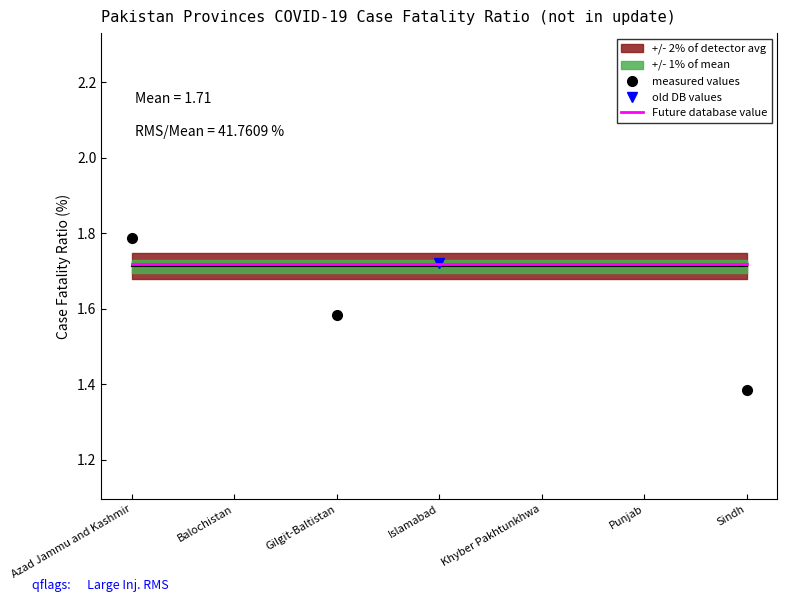

Where is the first local maximum for measured values?

Gilgit-Baltistan